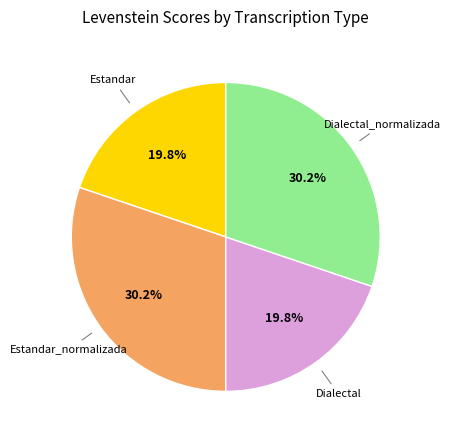

Is Estandar_normalizada the majority of the pie?

No